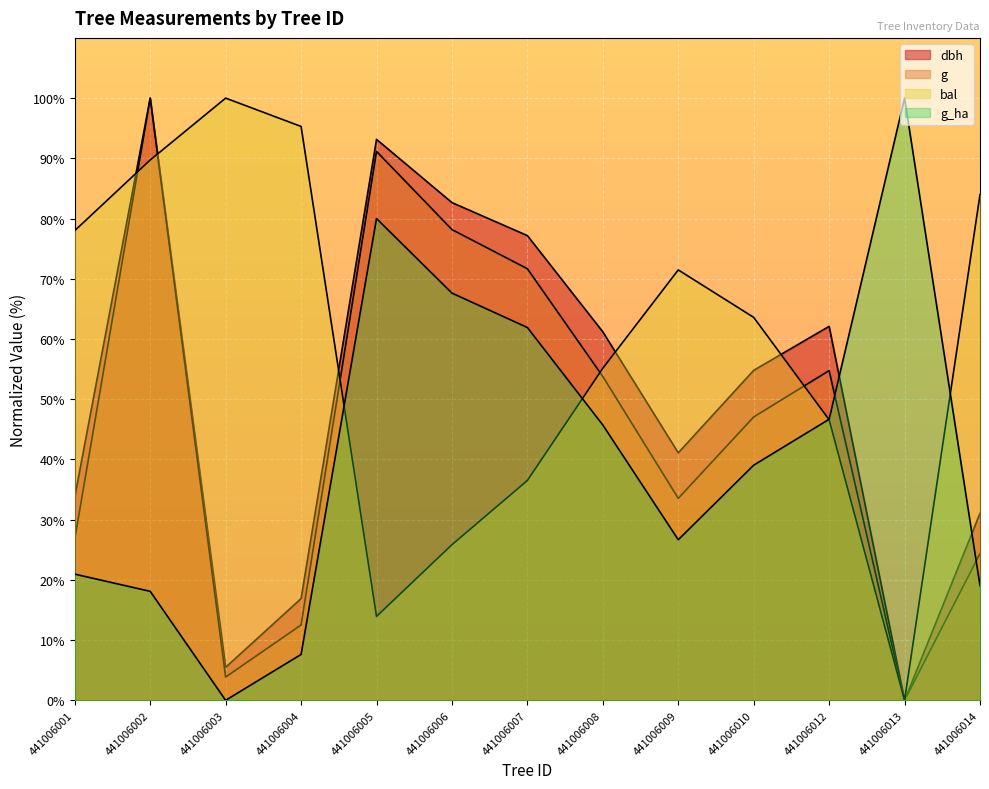

The value of dbh at 441006014 is 9.1. True or false?

False